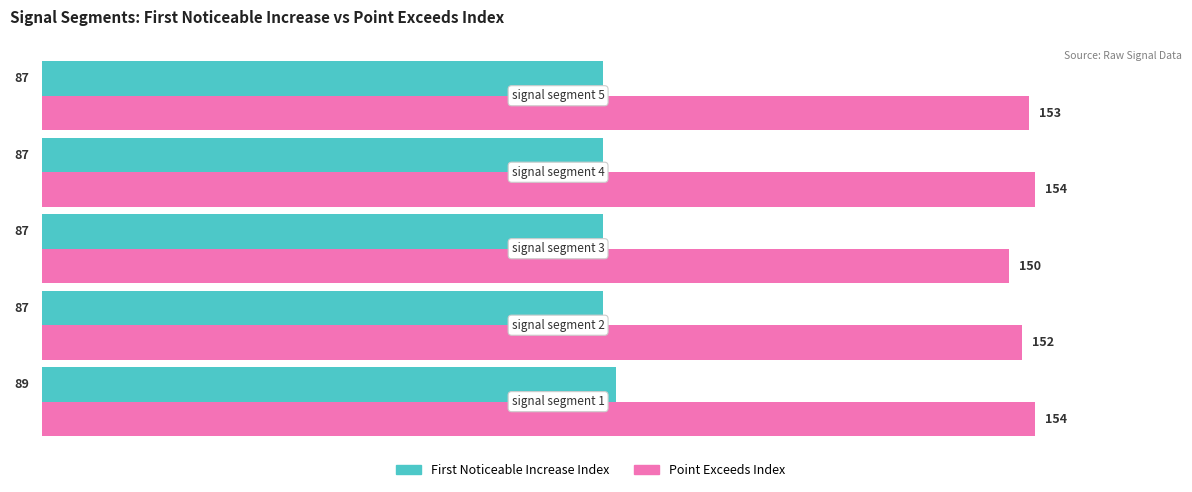

What is the greatest value displayed?

154